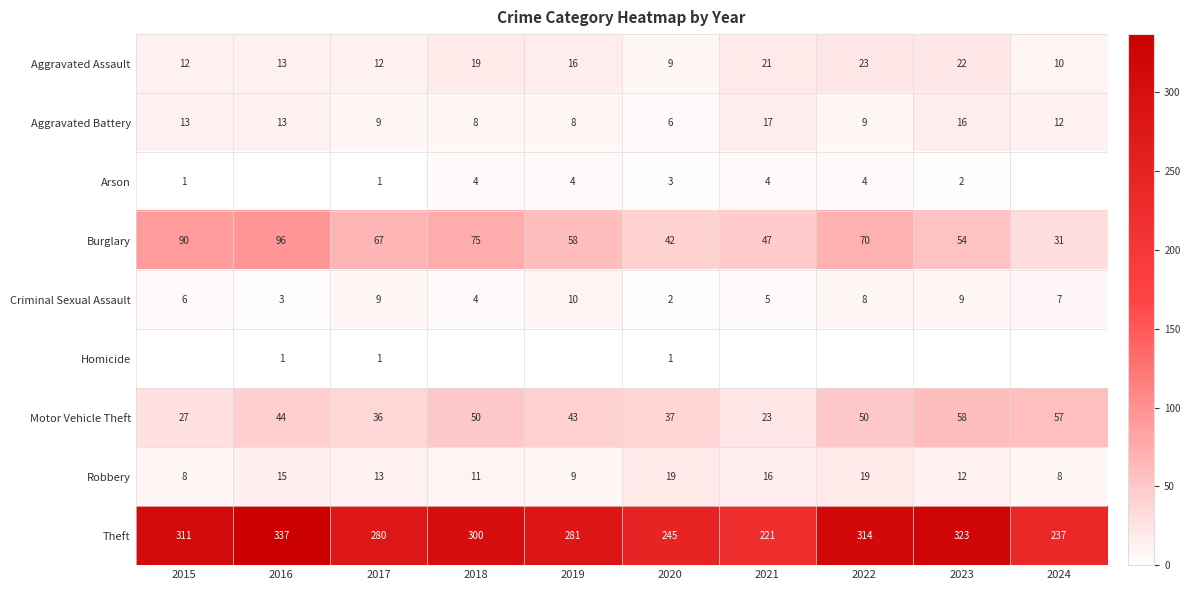

What is the spread (max minus min) of values at 2018?

300